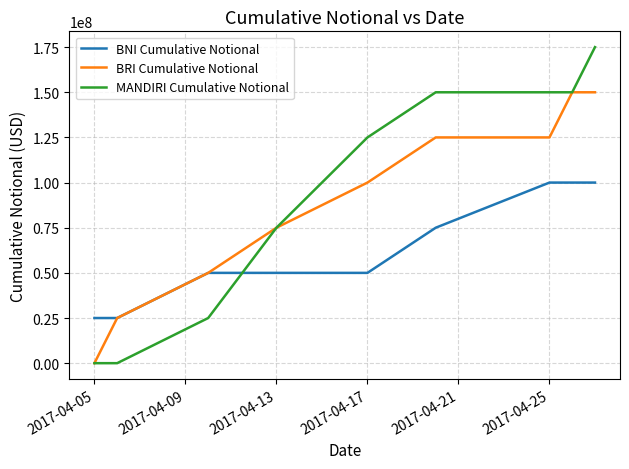

True or false: BNI Cumulative Notional and MANDIRI Cumulative Notional intersect in this chart.

True